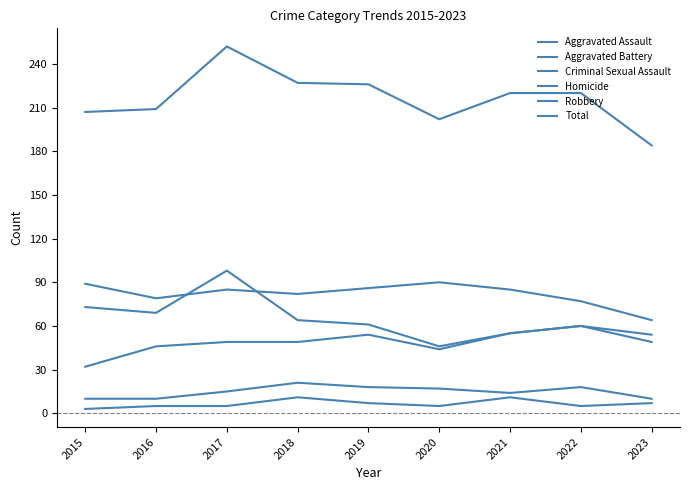

What is the difference between the maximum and minimum values in the Aggravated Assault series?

28